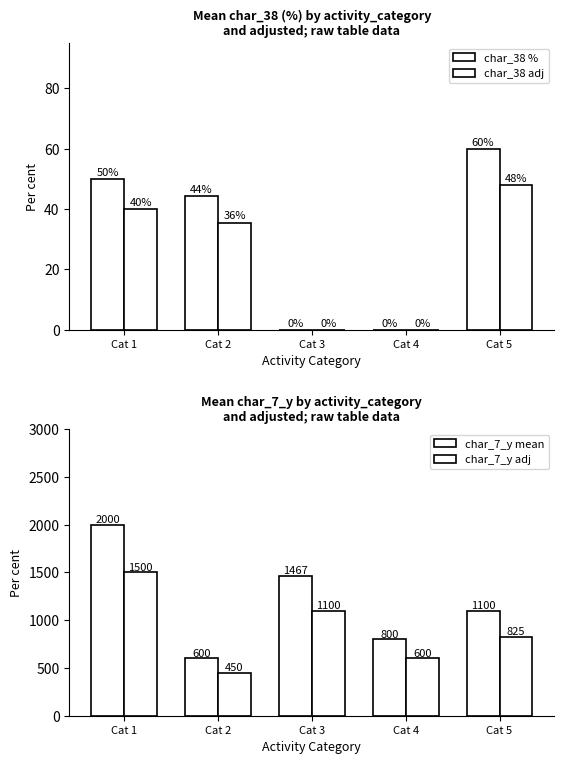

The char_38 adj series shows 12.3 at Cat 2. True or false?

False